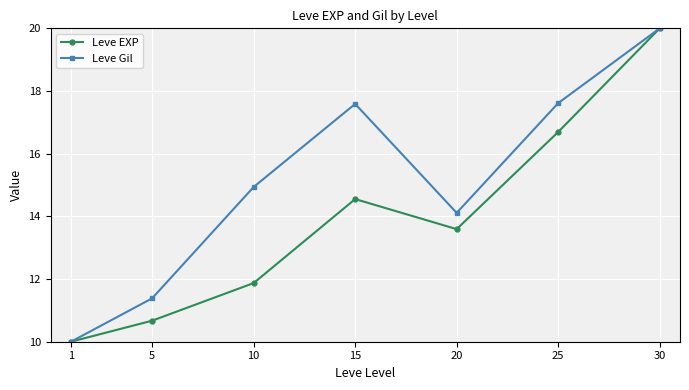

How many data points does each series have?

7